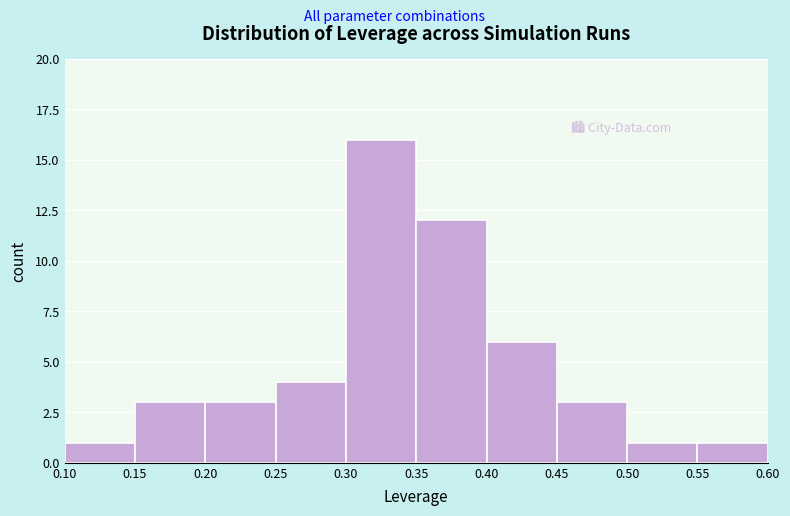

How tall is the bar that spans 0.20 to 0.25 on the x-axis? The values are not printed on the chart, so give them approximately, as read against the axis.

3